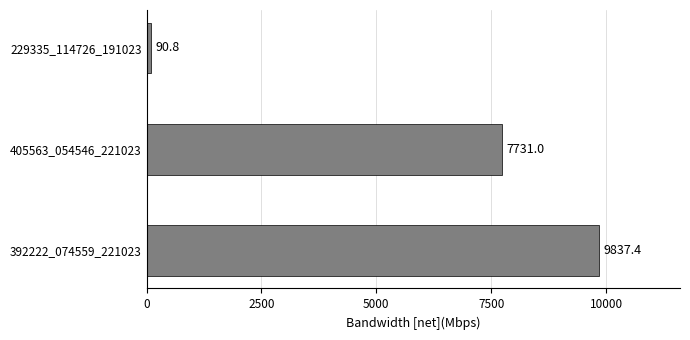

Reading top to bottom, transcribe all the data shown in this chart.

229335_114726_191023=90.8	405563_054546_221023=7731.0	392222_074559_221023=9837.4